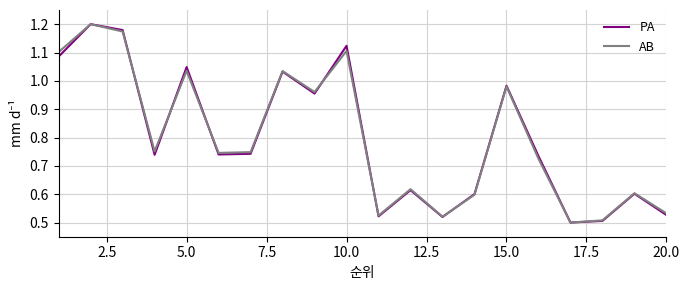

How many lines are shown in the chart?

2